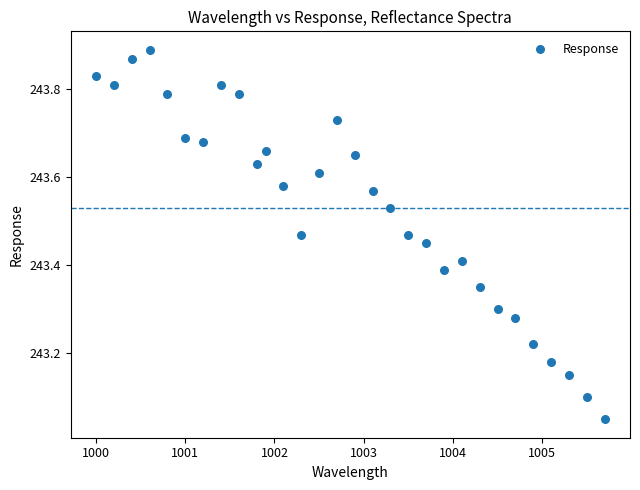

What is the range of X values (max minus min)?

5.7